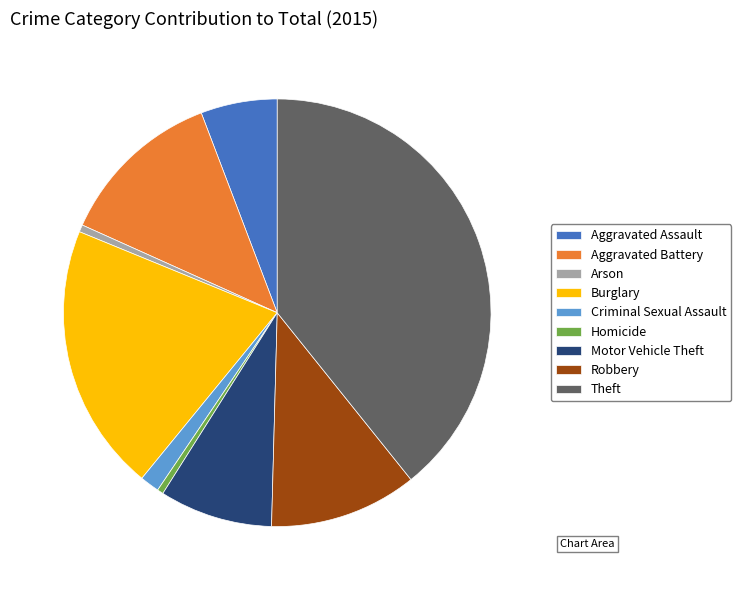

Which category has the biggest portion of the pie?

Theft